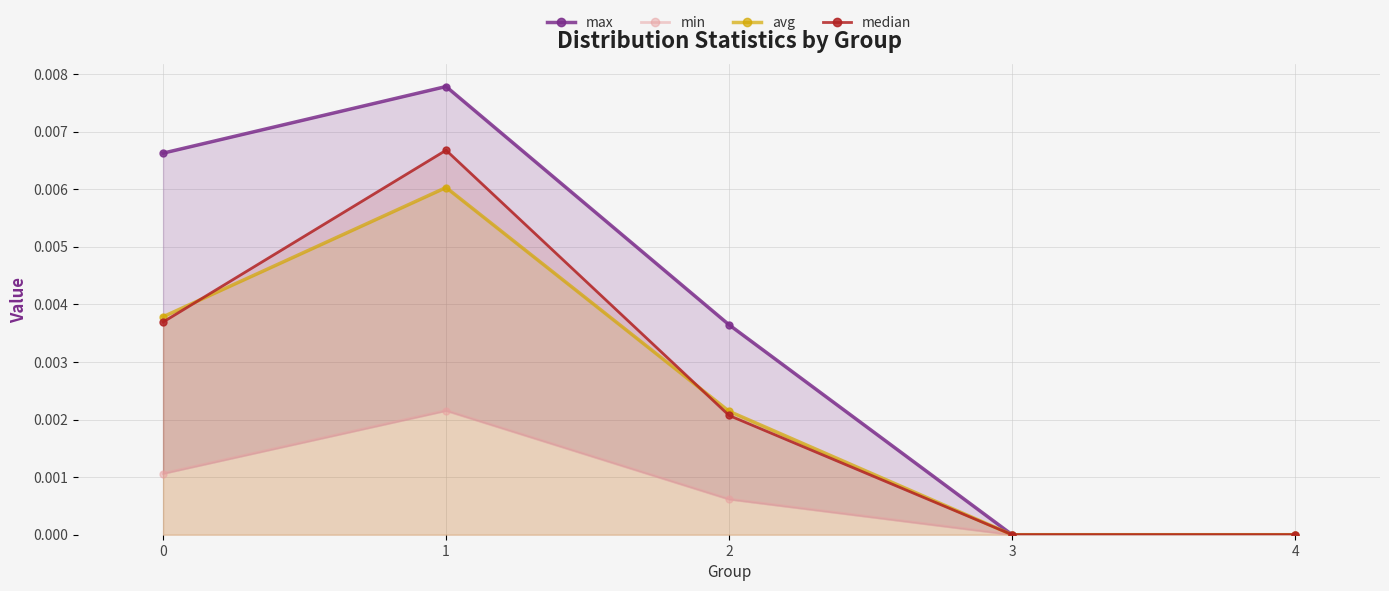

True or false: max and avg cross at least once.

False